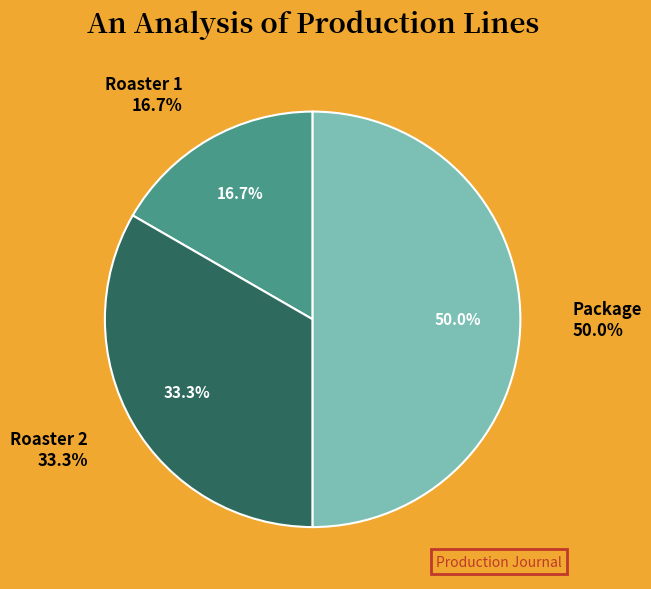

How many segments does this pie chart have?

3